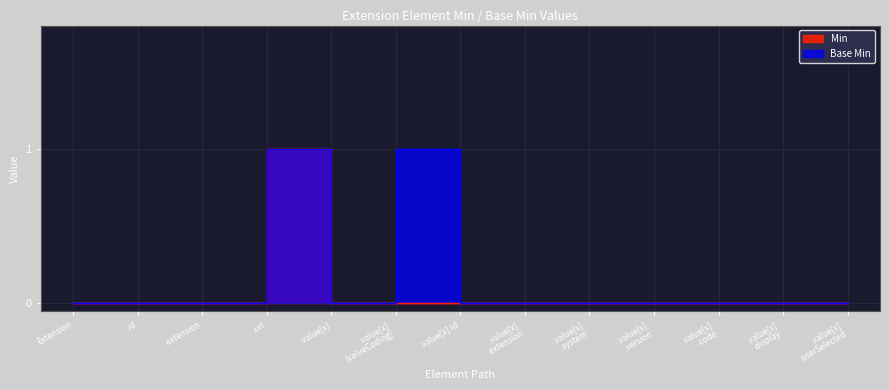

What are all the series names shown in the legend?

Min, Base Min